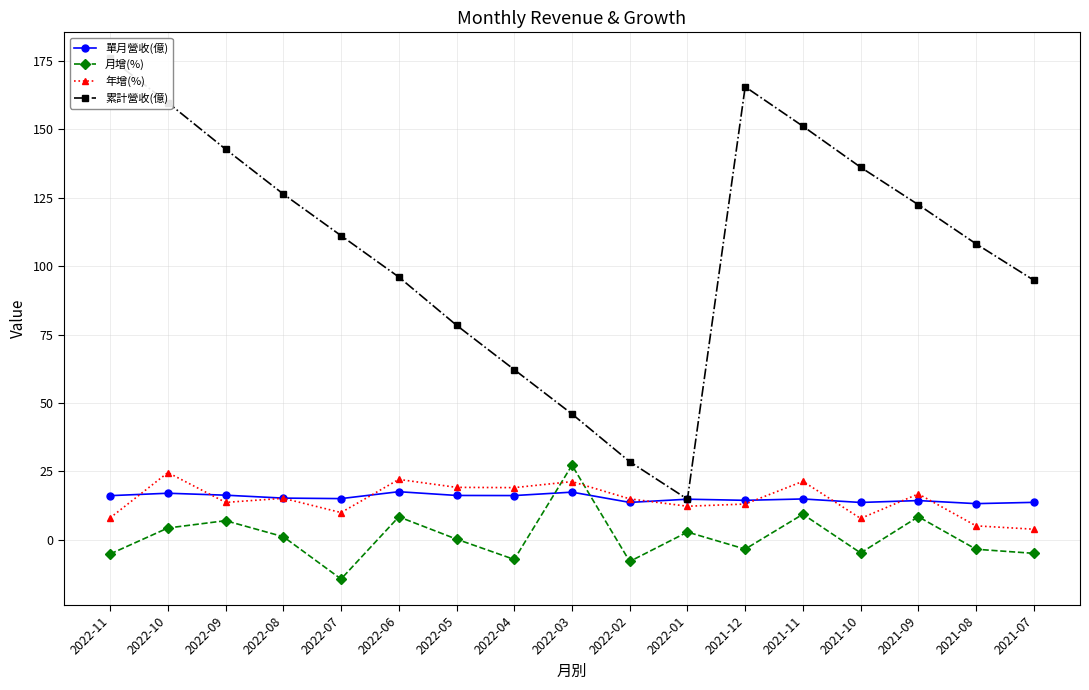

True or false: 年增(%) and 月增(%) intersect in this chart.

True